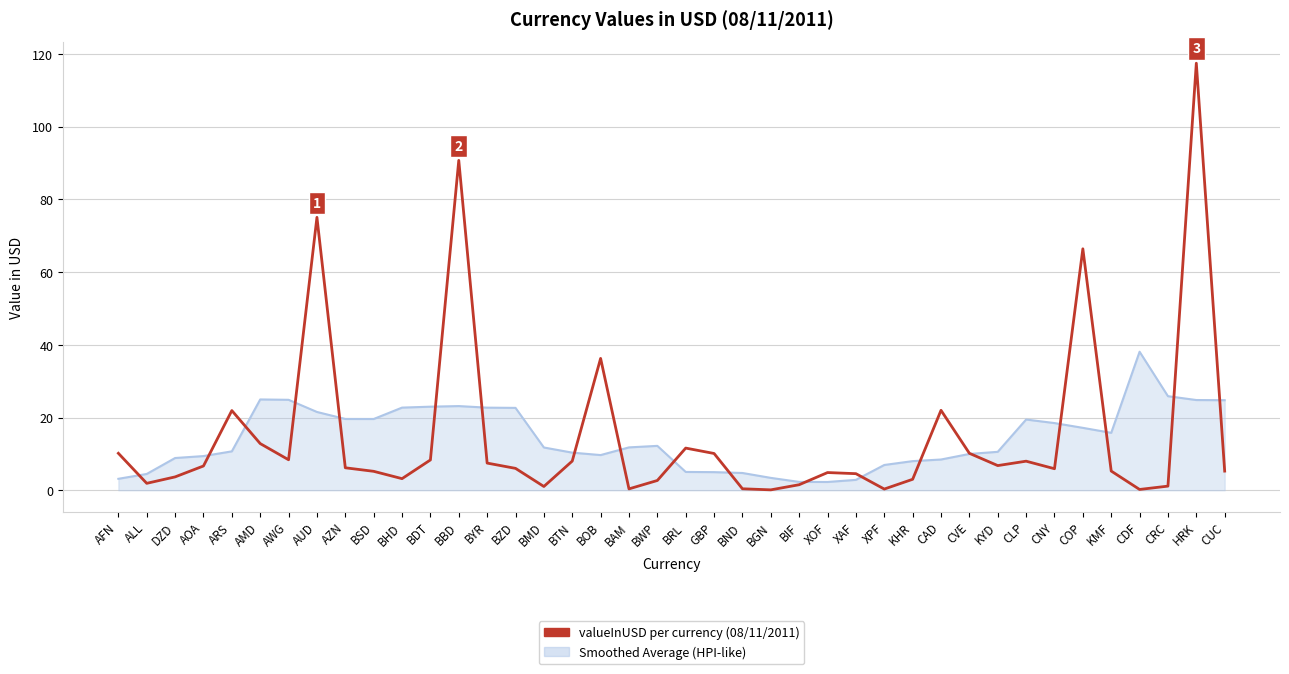

Which series has the widest spread of values?

valueInUSD per currency (08/11/2011)